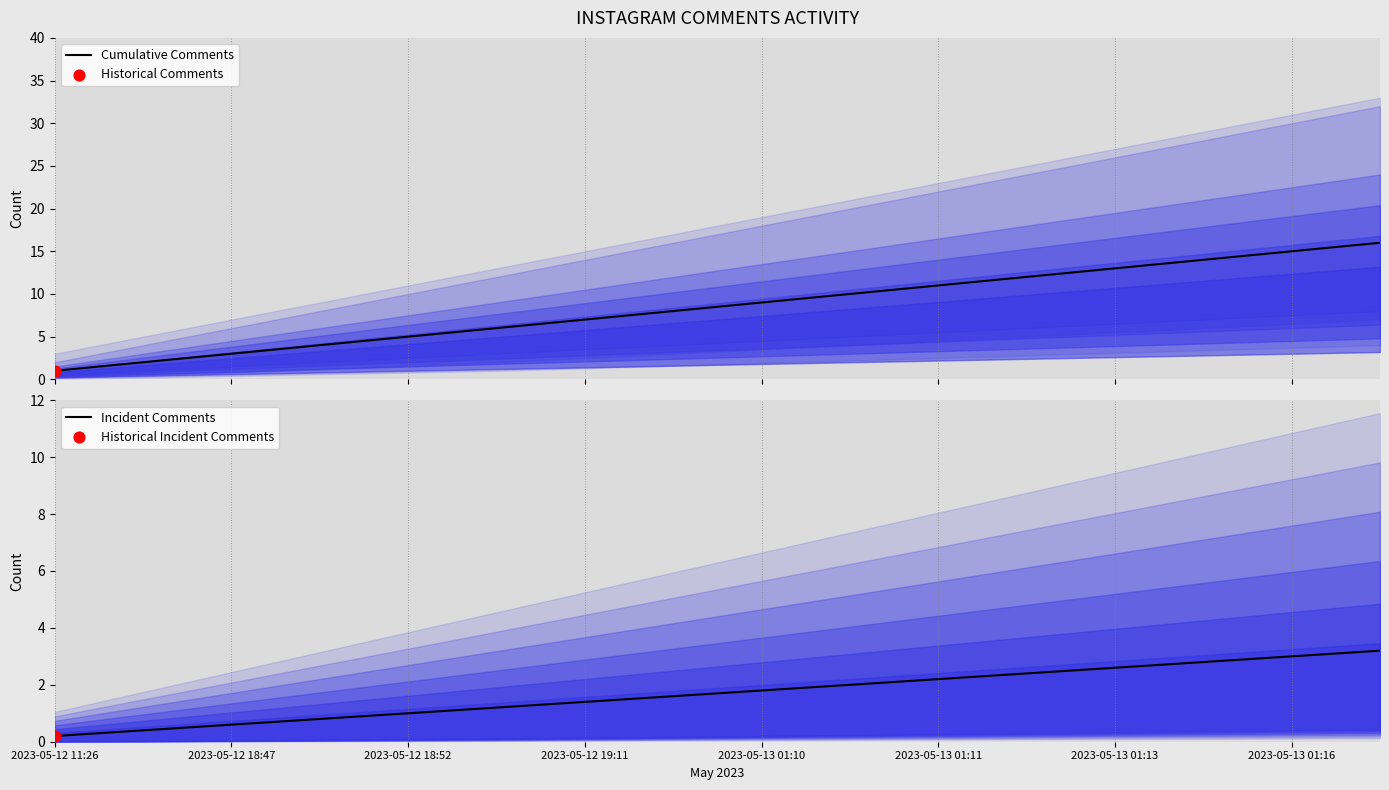

The Incident Comments series shows 2.2 at 2023-05-12 19:11. True or false?

False